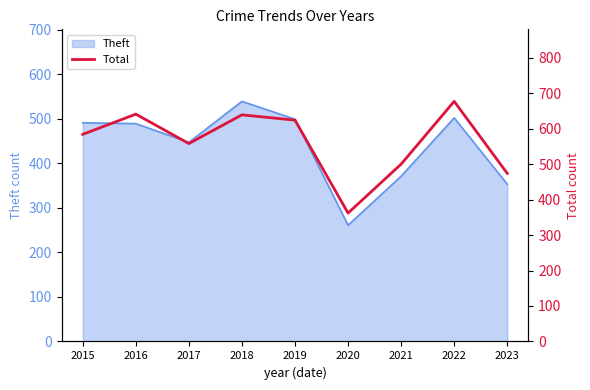

What is the ratio of the value at 2015 to the value at 2022?

0.9